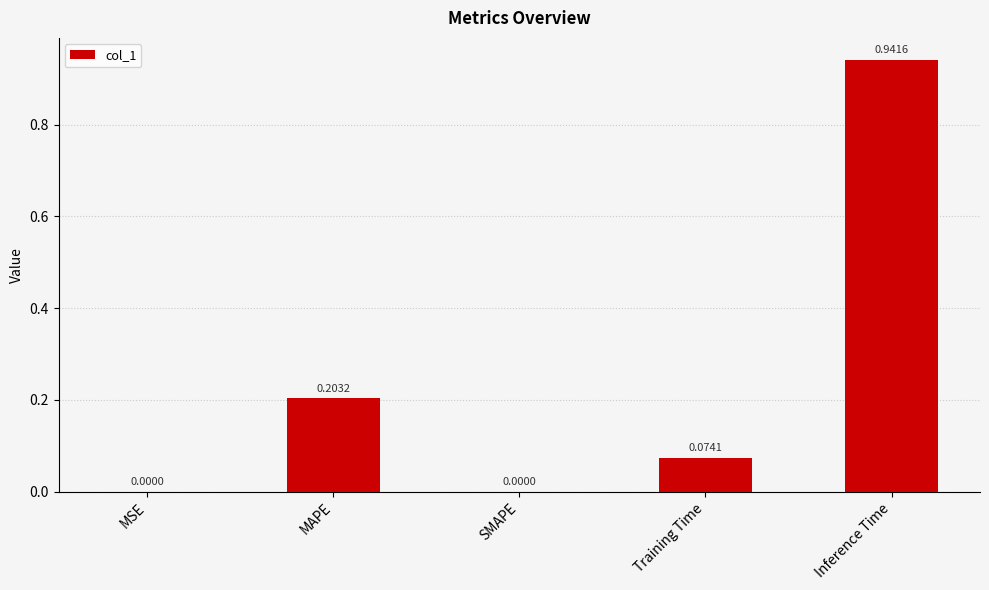

At which category does the chart reach its peak across all series?

Inference Time